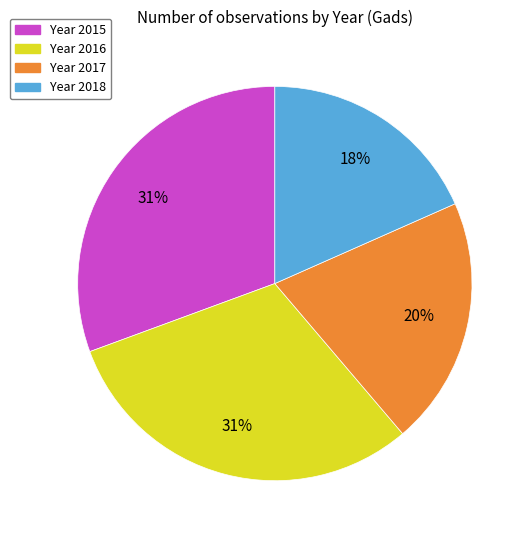

To the nearest percent, what is the average slice percentage?

25%